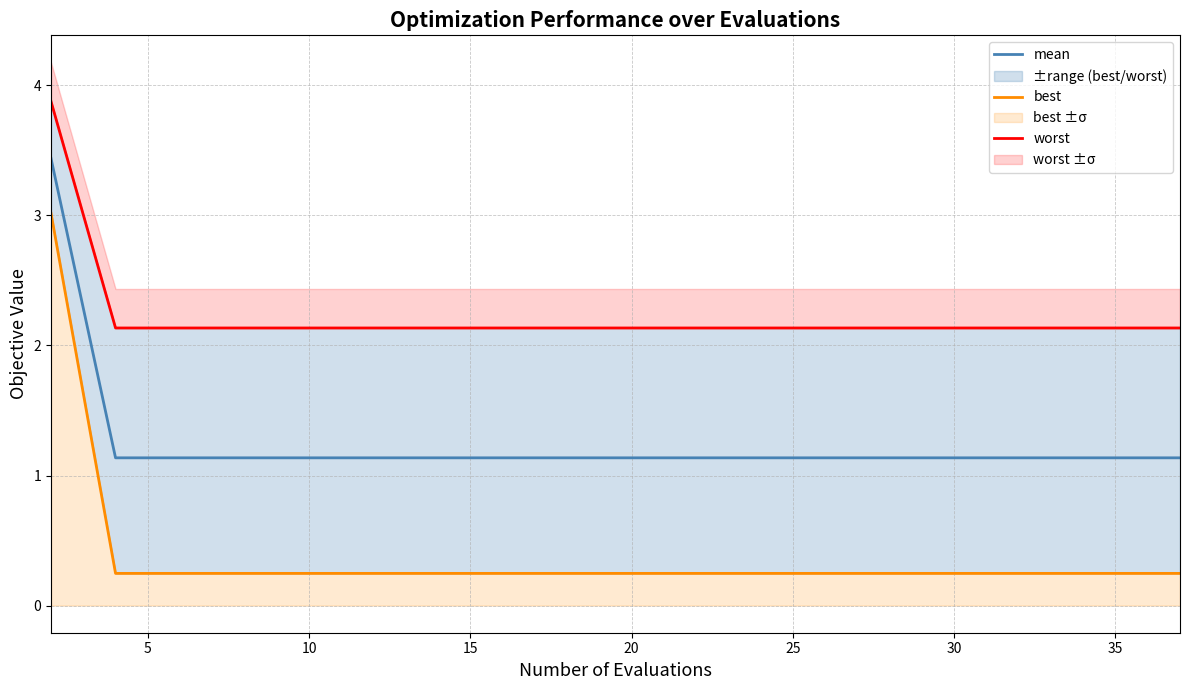

What is the minimum value for mean?

1.1